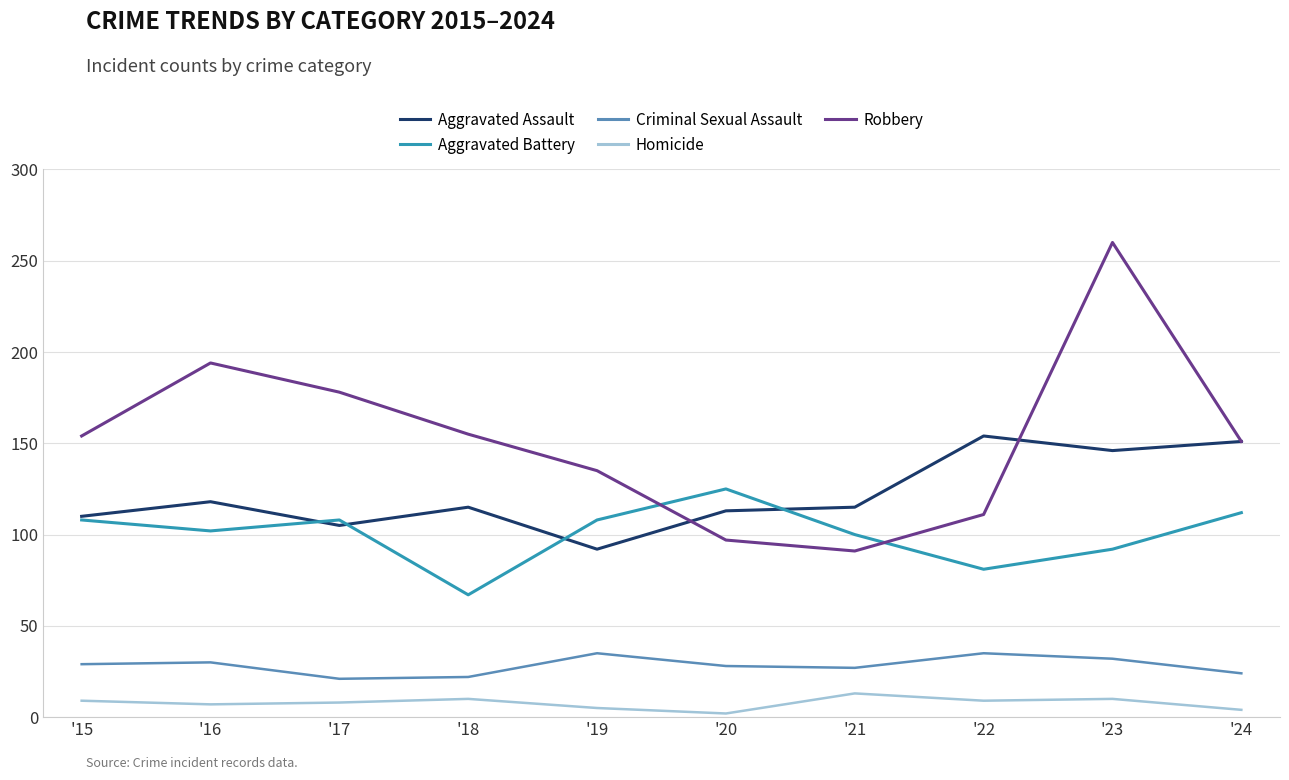

Between '15 and '19, which series saw the biggest shift?

Robbery